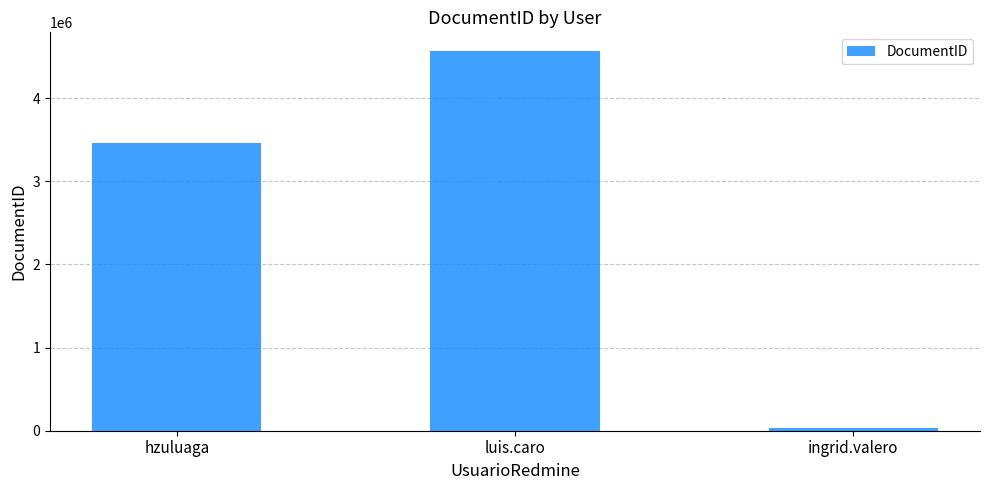

Reading left to right, list all the values displayed in this chart.

3456435	4563456	35673